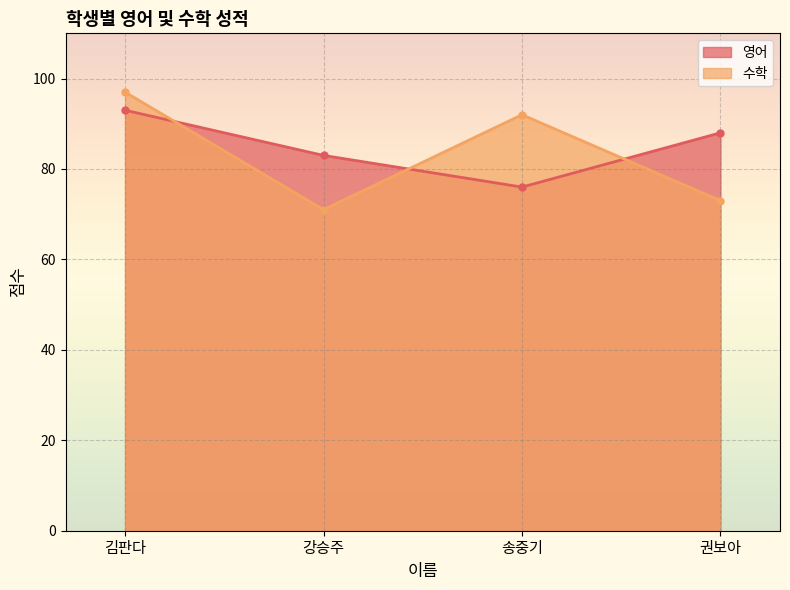

At how many categories does at least one series exceed 92?

1